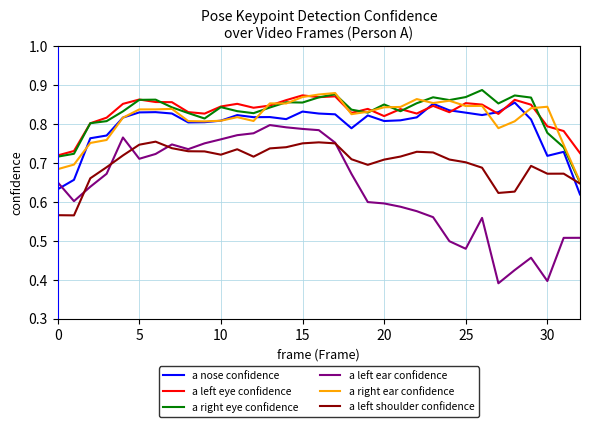

In a right eye confidence, how many points are lower than both neighbors (excluding endpoints)?

7